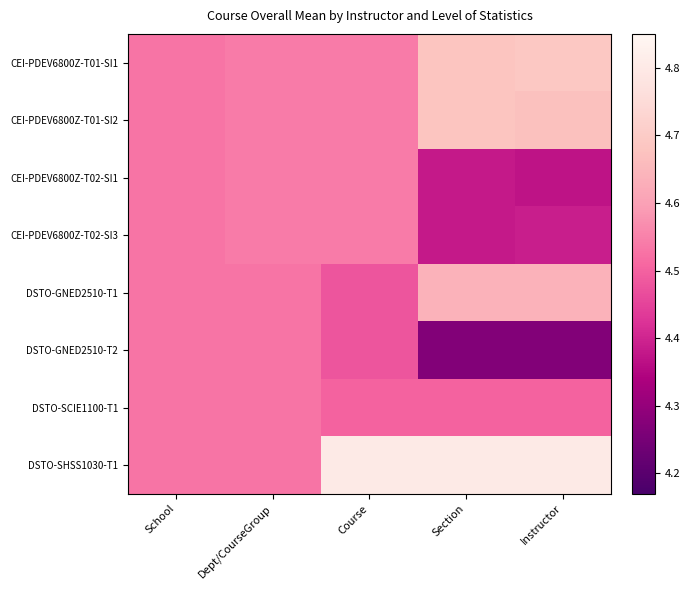

Reading left to right, what are all the values shown in this chart?

CEI-PDEV6800Z-T01-SI1: School=4.5	Dept/CourseGroup=4.5	Course=4.5	Section=4.7	Instructor=4.7
CEI-PDEV6800Z-T01-SI2: School=4.5	Dept/CourseGroup=4.5	Course=4.5	Section=4.7	Instructor=4.7
CEI-PDEV6800Z-T02-SI1: School=4.5	Dept/CourseGroup=4.5	Course=4.5	Section=4.4	Instructor=4.4
CEI-PDEV6800Z-T02-SI3: School=4.5	Dept/CourseGroup=4.5	Course=4.5	Section=4.4	Instructor=4.4
DSTO-GNED2510-T1: School=4.5	Dept/CourseGroup=4.5	Course=4.5	Section=4.6	Instructor=4.6
DSTO-GNED2510-T2: School=4.5	Dept/CourseGroup=4.5	Course=4.5	Section=4.3	Instructor=4.3
DSTO-SCIE1100-T1: School=4.5	Dept/CourseGroup=4.5	Course=4.5	Section=4.5	Instructor=4.5
DSTO-SHSS1030-T1: School=4.5	Dept/CourseGroup=4.5	Course=4.8	Section=4.8	Instructor=4.8